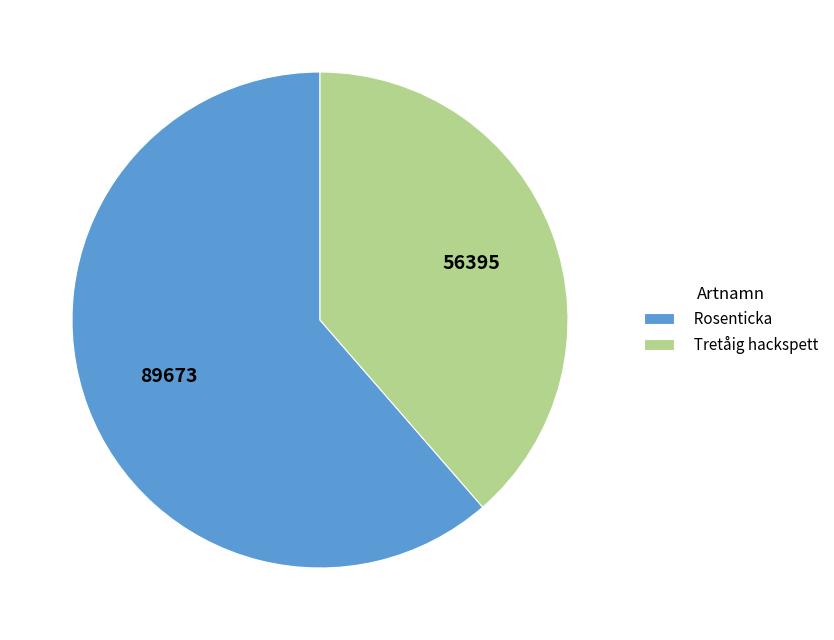

Rank the categories by value from lowest to highest.

Tretåig hackspett, Rosenticka